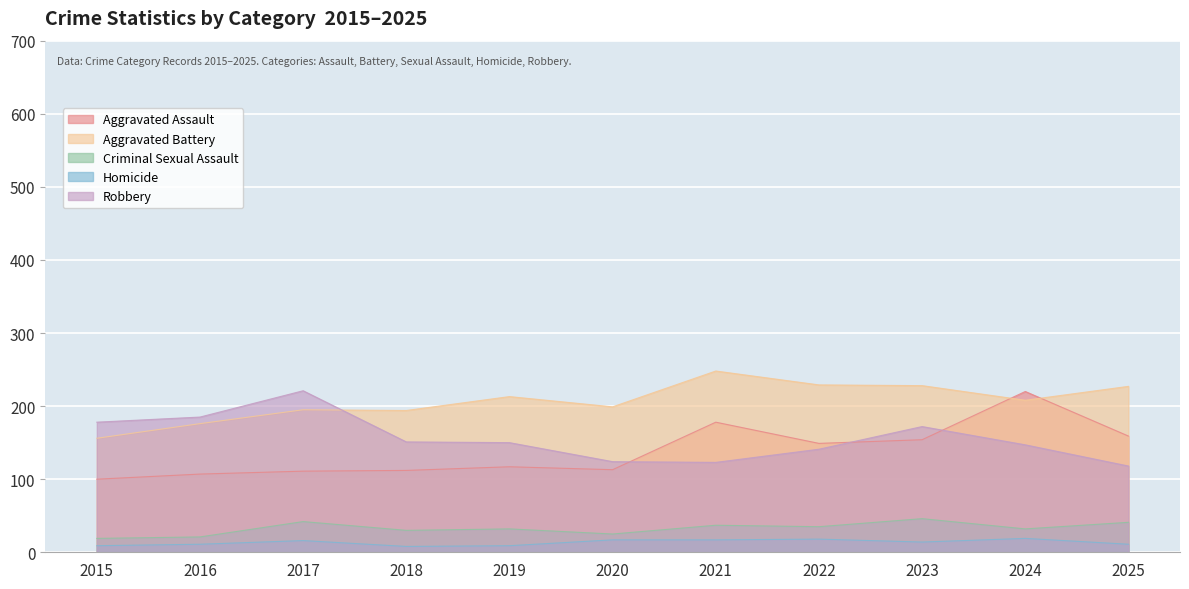

True or false: Aggravated Battery has a value of 227 at 2025.

True